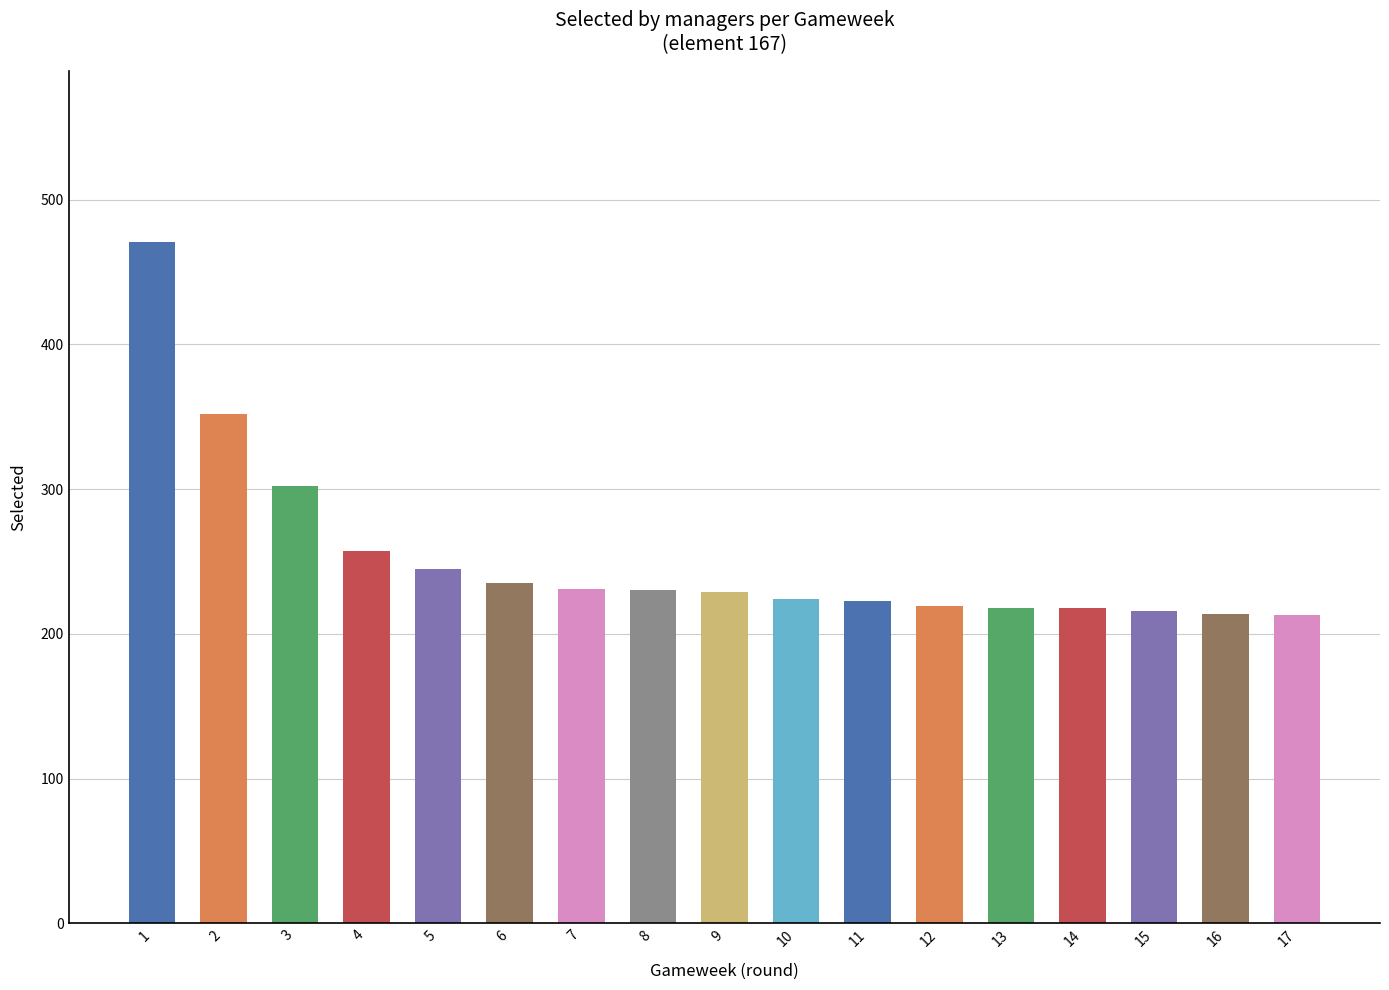

At which label is the value closest to 342?

2